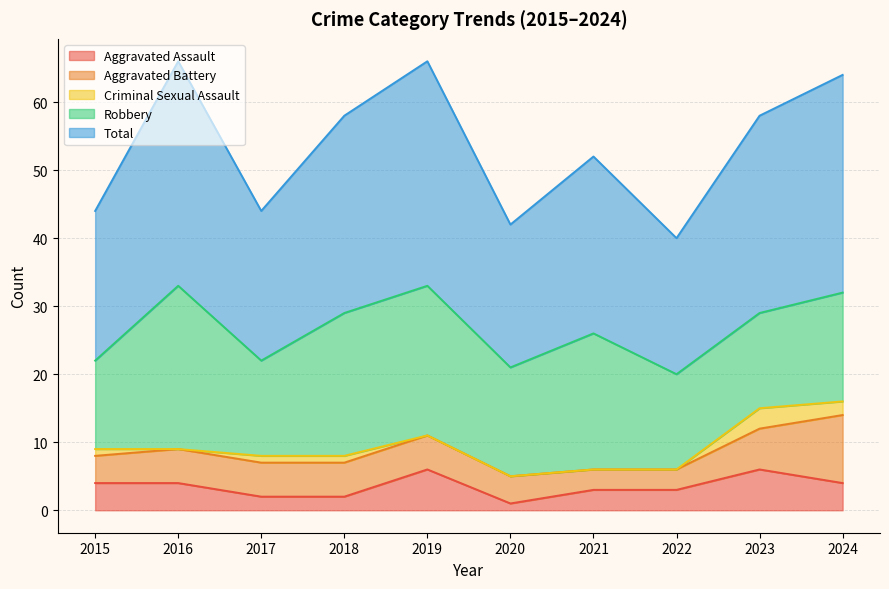

Does the chart have visible grid lines?

Yes